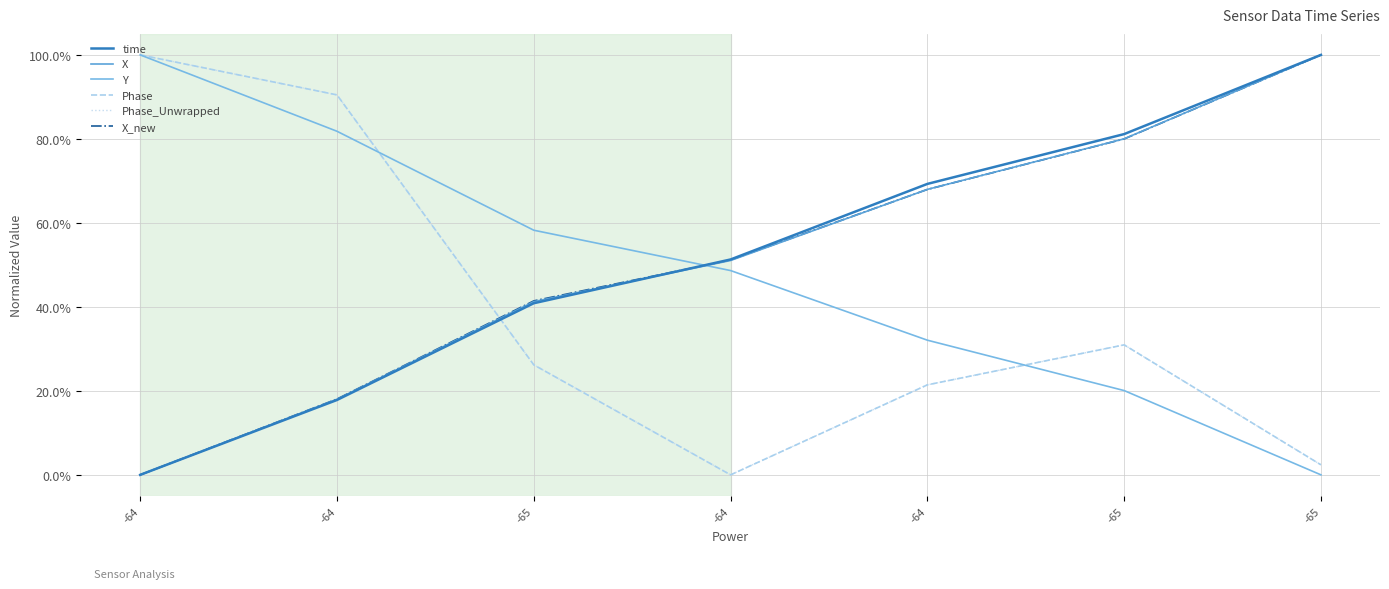

What is the approximate value of Phase_Unwrapped at -64?

1.0